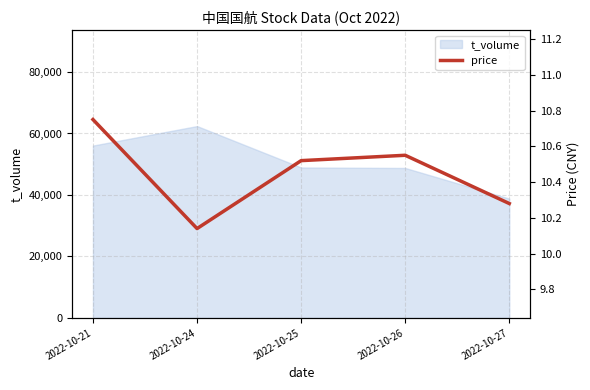

What is the average value?

10.4